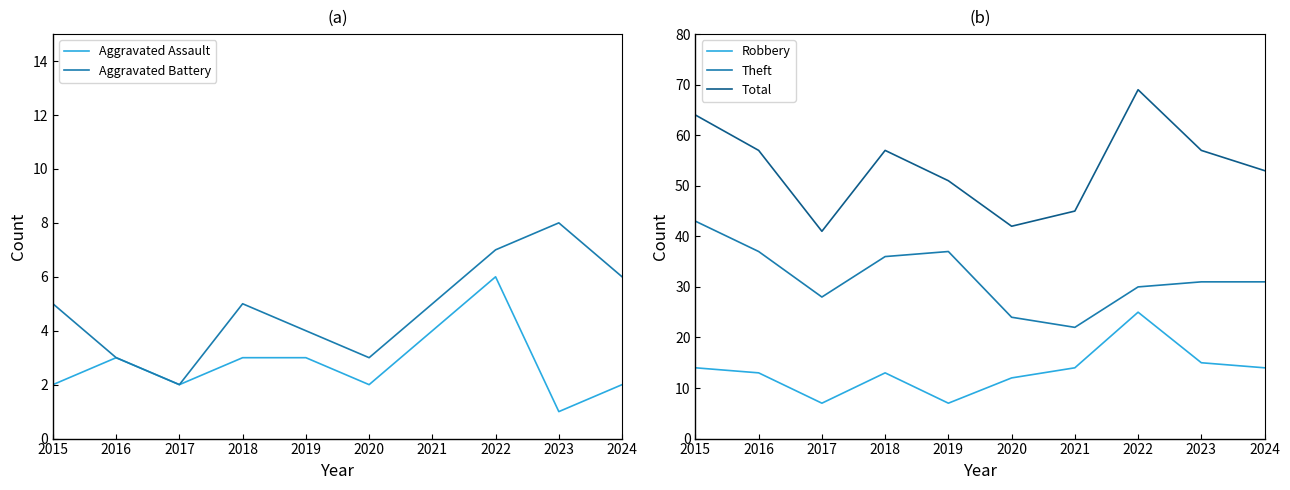

At which category does the chart reach its peak across all series?

2022